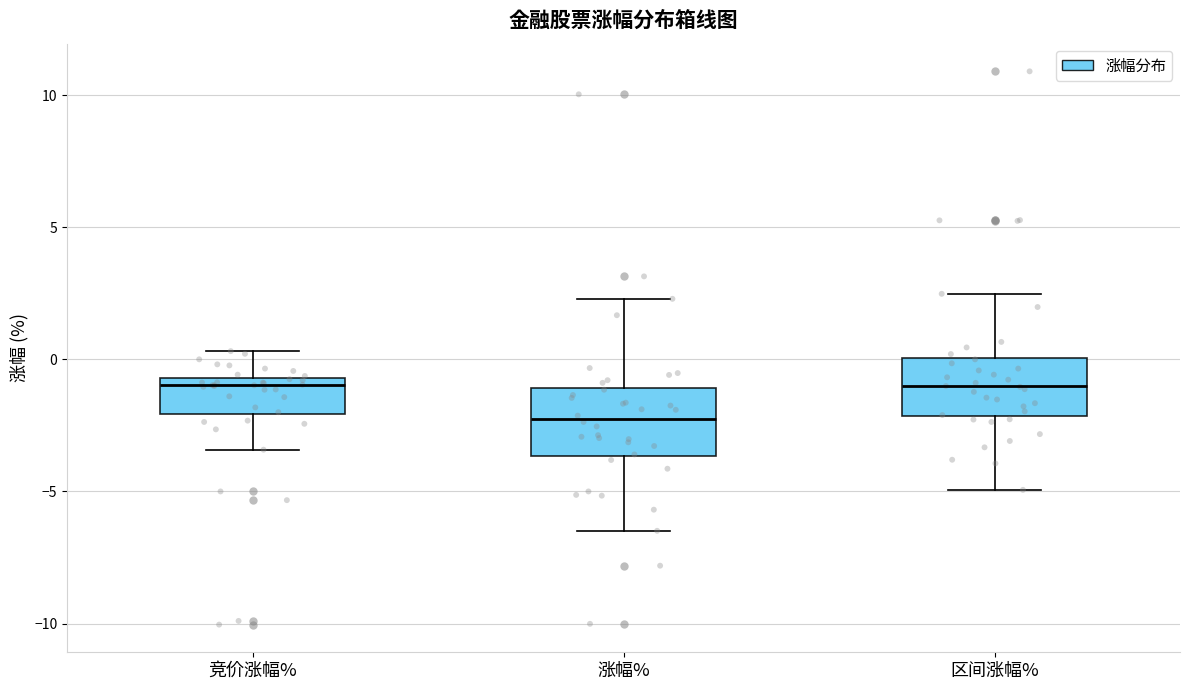

Which box has the lowest median line?

涨幅%